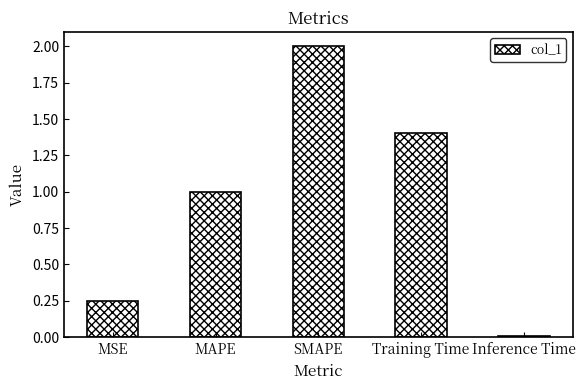

What is the label of the 5th bar from the right?

MSE